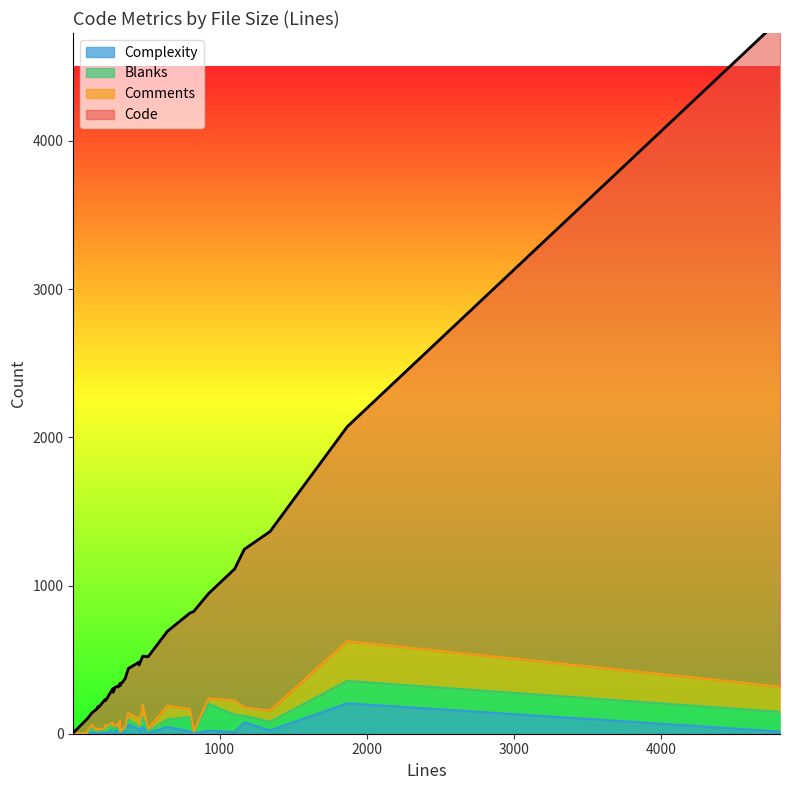

Reading left to right, list all the values displayed in this chart.

Code: 0=322	1=261	2=229	3=27	4=82	5=78	6=382	7=251	8=4503	9=1208	10=310	11=887	12=406	13=648	14=154	15=141	16=148	17=312	18=270	19=178	20=1447	21=503	22=808	23=300	24=135	25=225	26=255	27=484	28=192	29=326	30=164	31=3	32=1068	33=707	34=20	35=93
Comments: 0=19	1=13	2=9	3=2	4=2	5=29	6=51	7=30	8=171	9=76	10=2	11=97	12=15	13=54	14=9	15=12	16=14	17=3	18=26	19=0	20=269	21=91	22=8	23=48	24=0	25=40	26=24	27=20	28=17	29=89	30=0	31=1	32=57	33=38	34=0	35=3
Blanks: 0=17	1=16	2=37	3=0	4=21	5=24	6=20	7=43	8=132	9=58	10=13	11=118	12=32	13=97	14=17	15=10	16=13	17=11	18=15	19=52	20=151	21=51	22=8	23=32	24=31	25=12	26=27	27=10	28=12	29=63	30=60	31=2	32=43	33=180	34=1	35=1
Complexity: 0=13	1=24	2=30	3=0	4=0	5=8	6=30	7=16	8=15	9=22	10=0	11=10	12=11	13=16	14=0	15=2	16=10	17=4	18=4	19=0	20=205	21=46	22=1	23=60	24=0	25=3	26=13	27=5	28=9	29=46	30=0	31=0	32=77	33=21	34=0	35=0